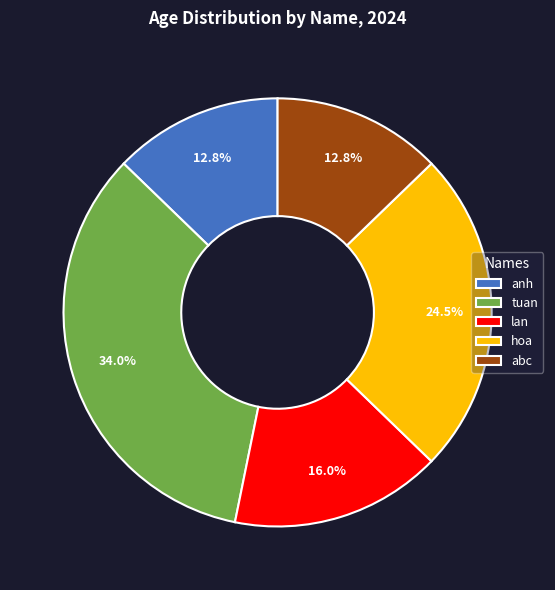

Is the sum of hoa and abc greater than half?

No